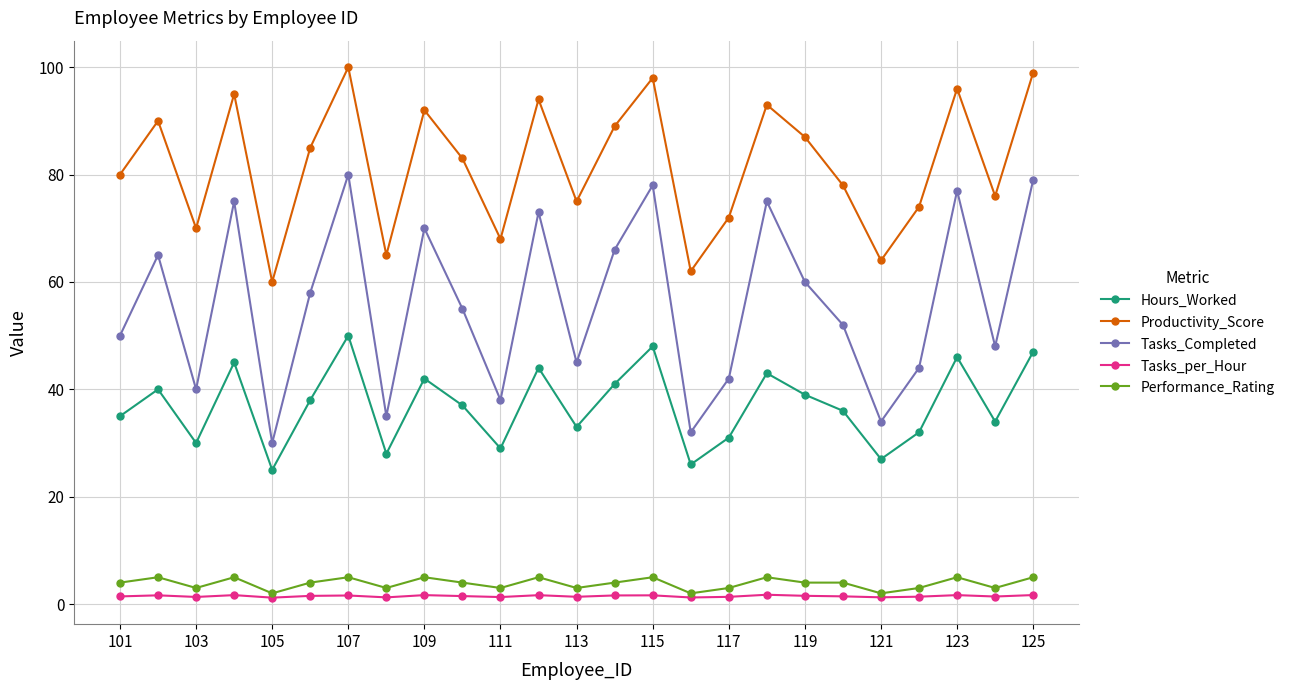

What is the average value of the Hours_Worked series?

37.0